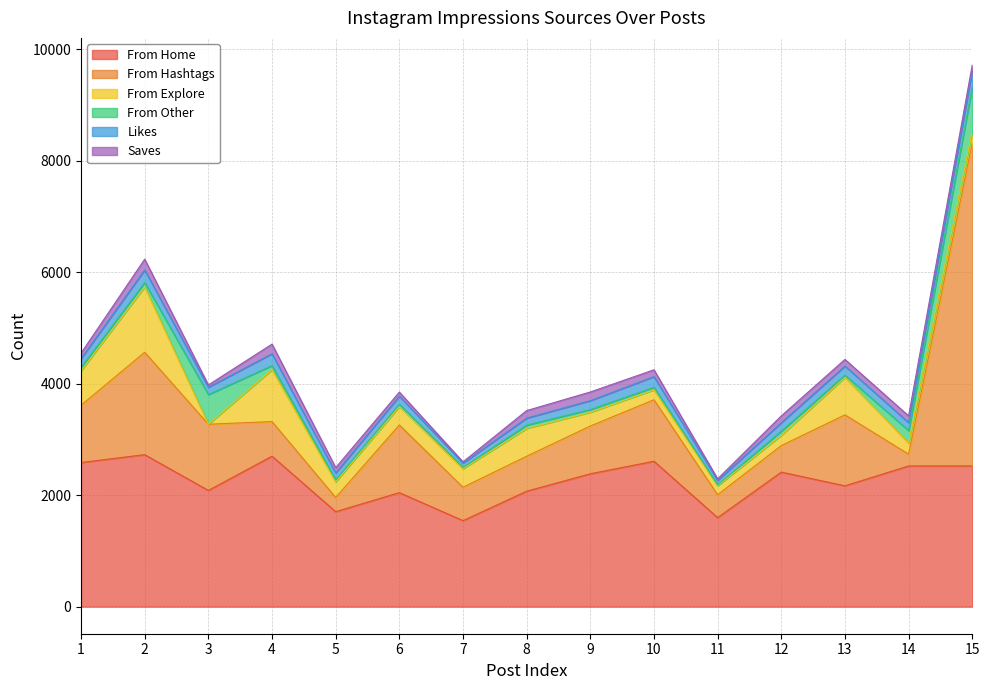

What are all the series names shown in the legend?

From Home, From Hashtags, From Explore, From Other, Likes, Saves